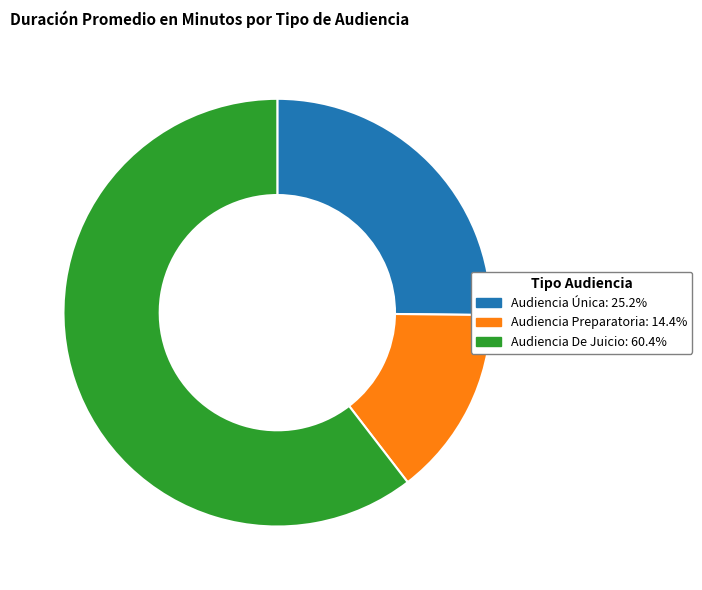

What is the smallest slice in the pie chart?

Audiencia Preparatoria